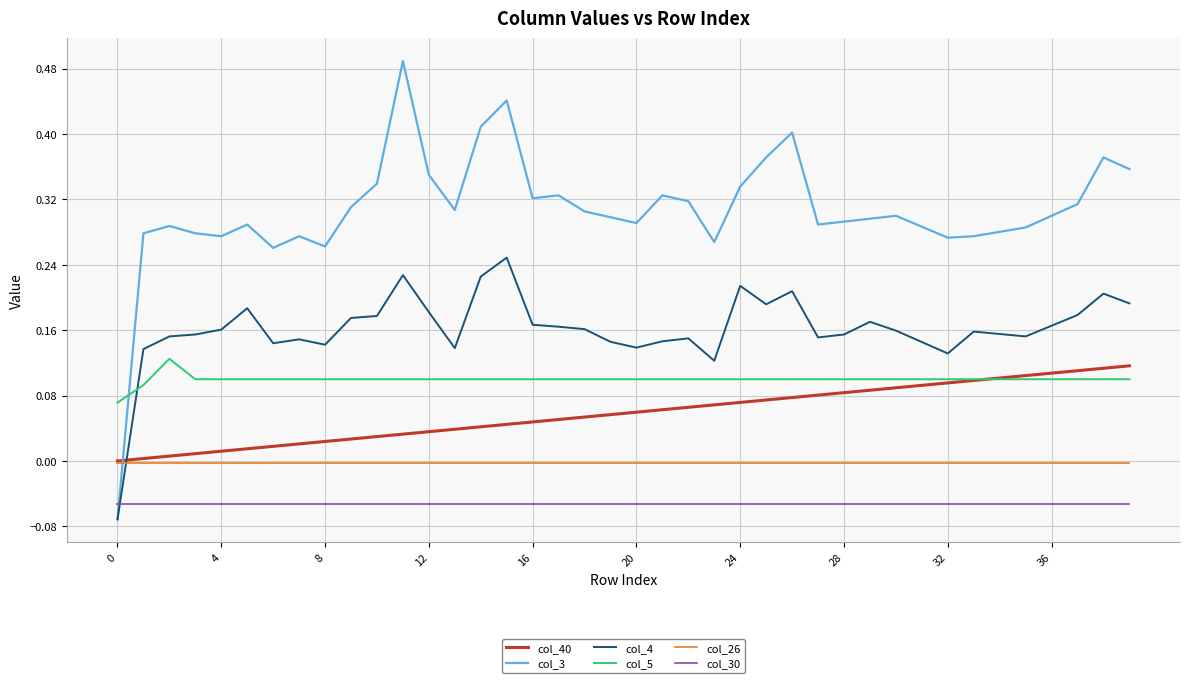

True or false: col_30 and col_40 intersect in this chart.

False